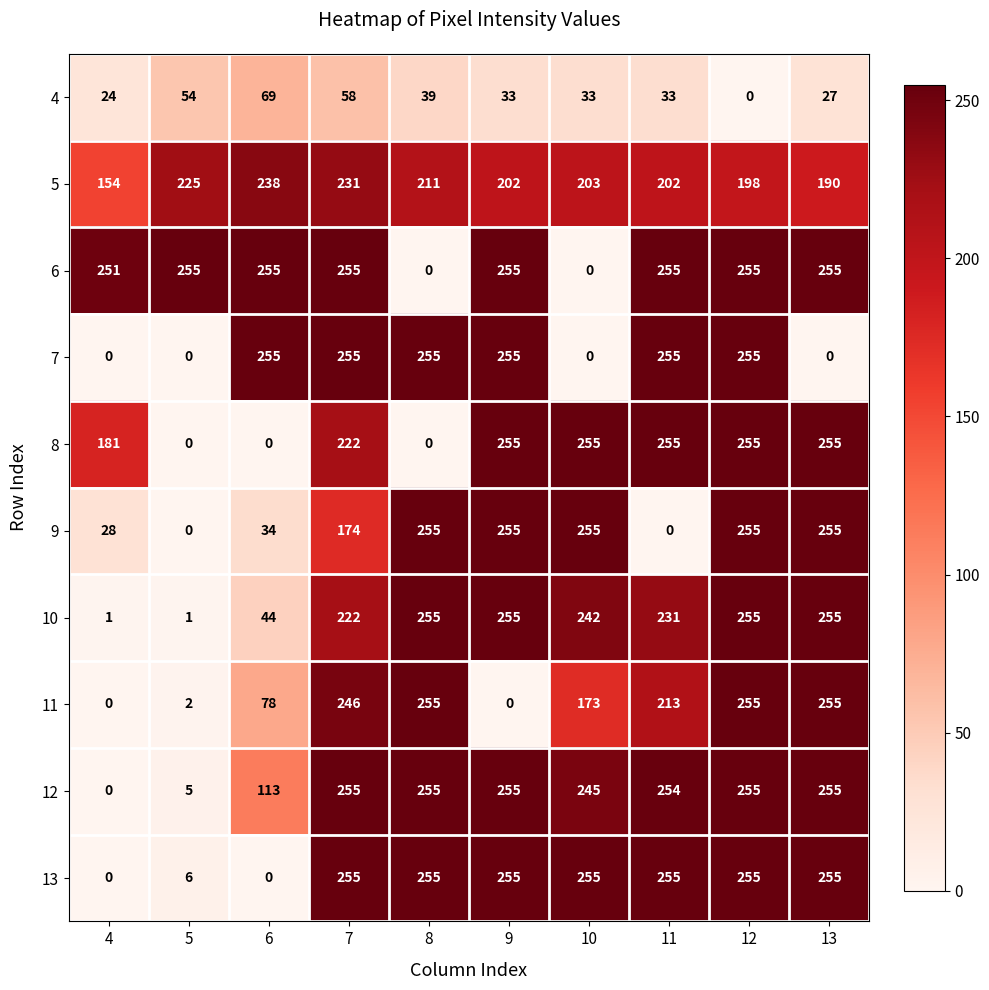

What is the sum of all 5 values?

2054